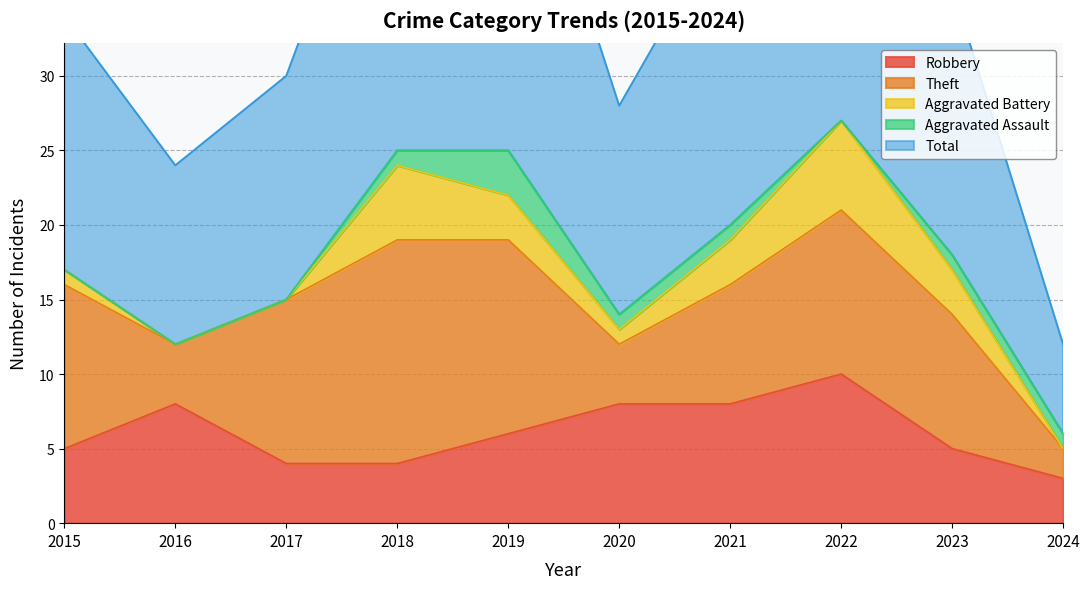

Does the chart have visible grid lines?

Yes